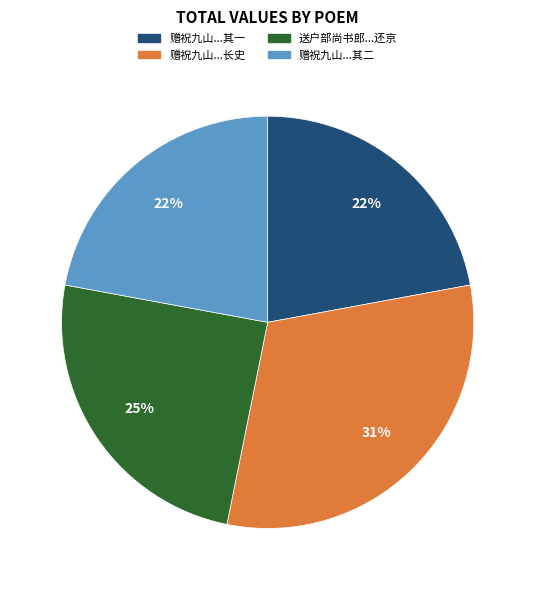

Does any single category account for the majority?

No